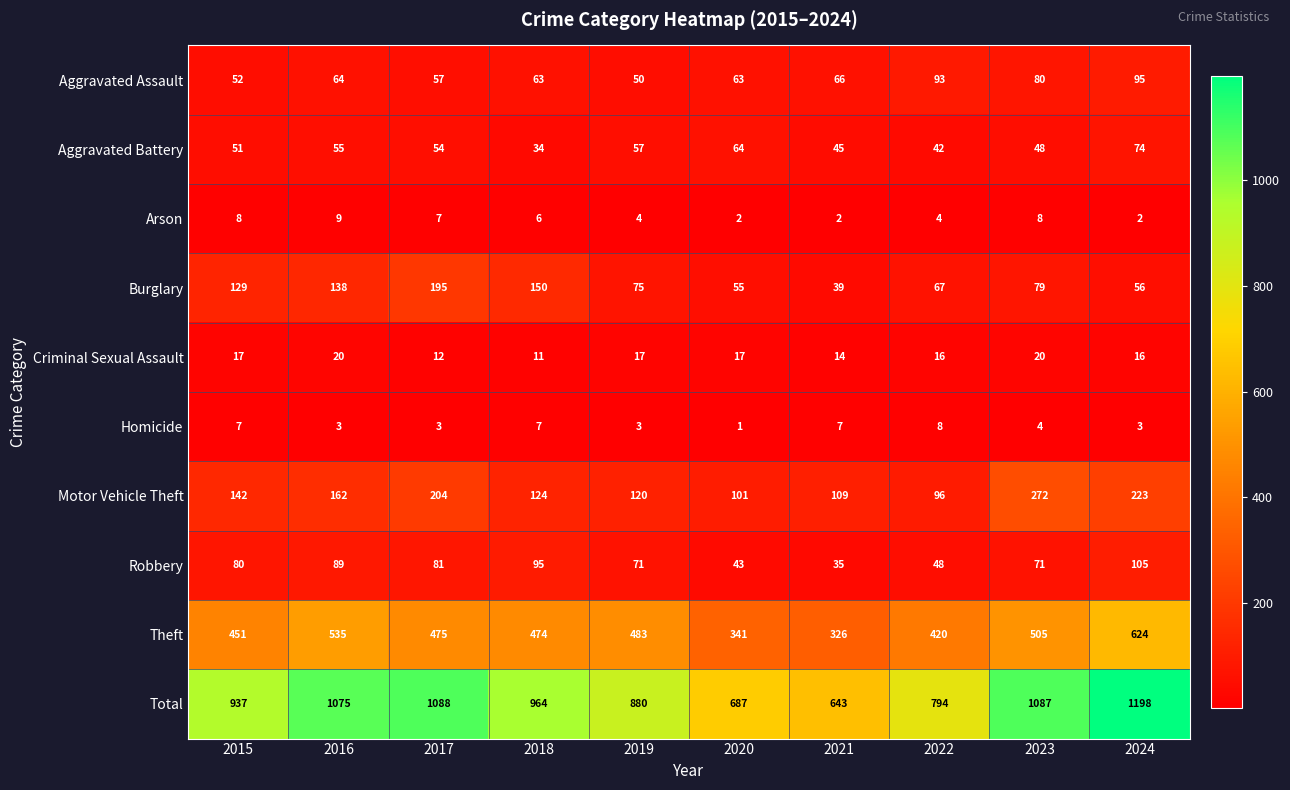

What is the minimum value shown in the chart?

1